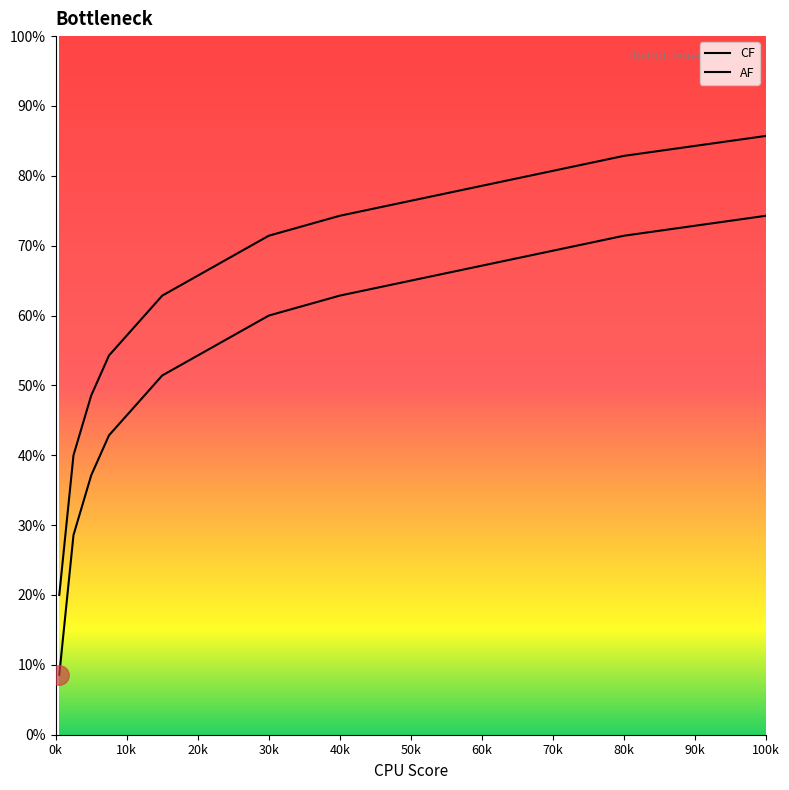

Does the chart display data point markers on the line(s)?

No